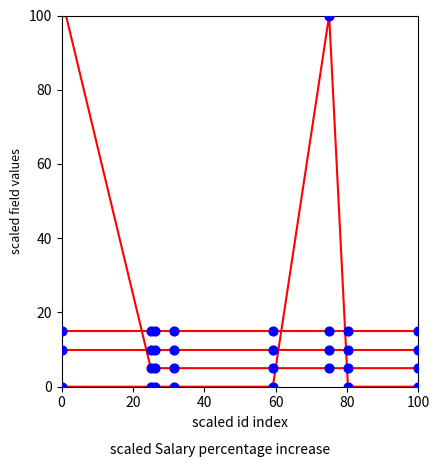

Which series reaches the maximum Y coordinate?

source_content_id